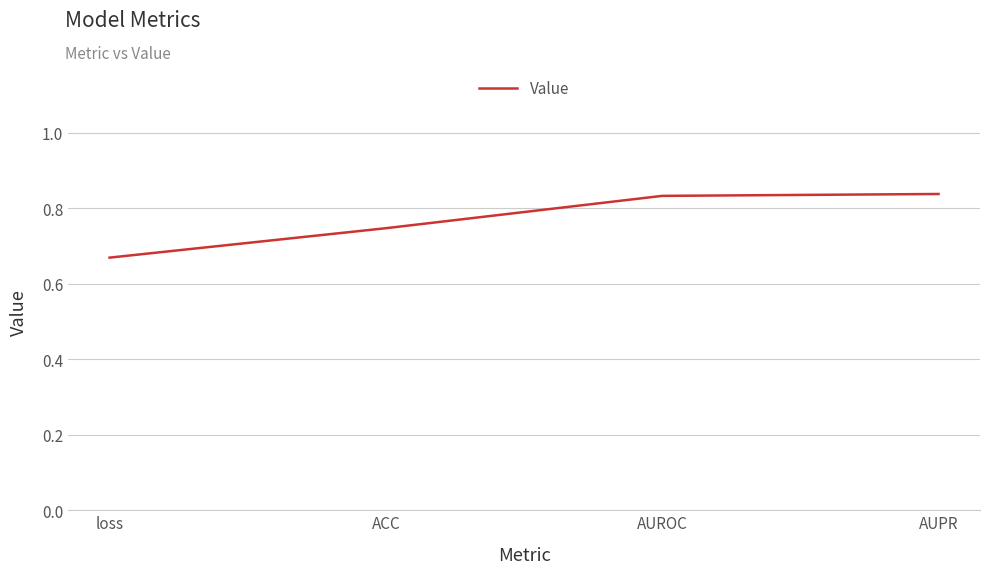

What is the sum of the values at AUROC and ACC?

1.6